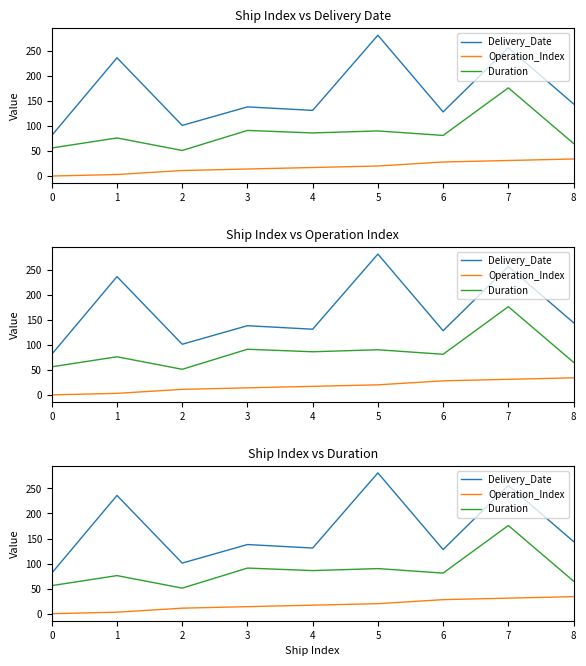

Rank the categories by Operation_Index value from highest to lowest.

8, 7, 6, 5, 4, 3, 2, 1, 0